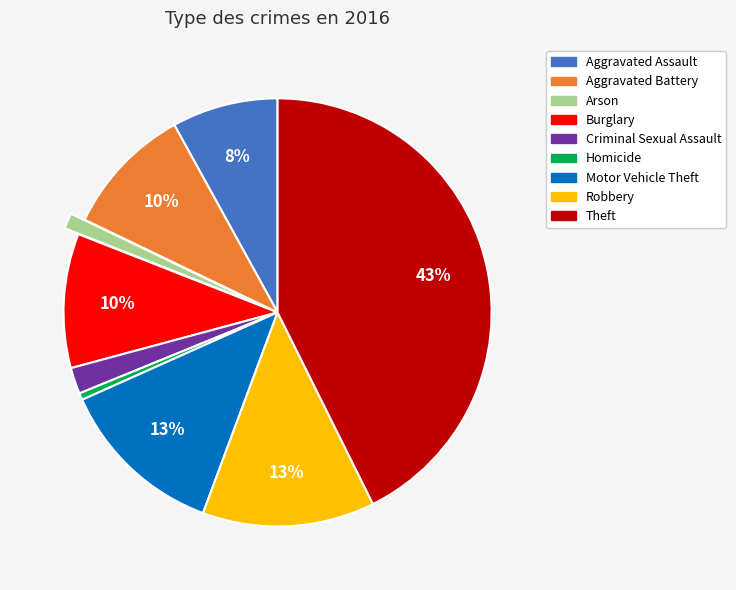

To the nearest percent, what portion does Motor Vehicle Theft represent?

13%